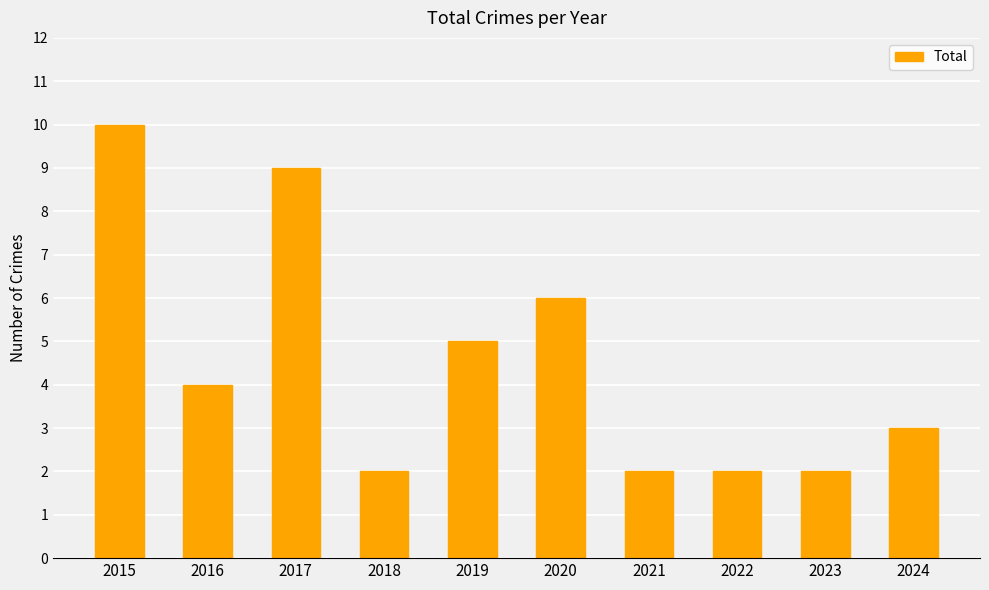

Does the chart contain any negative values?

No